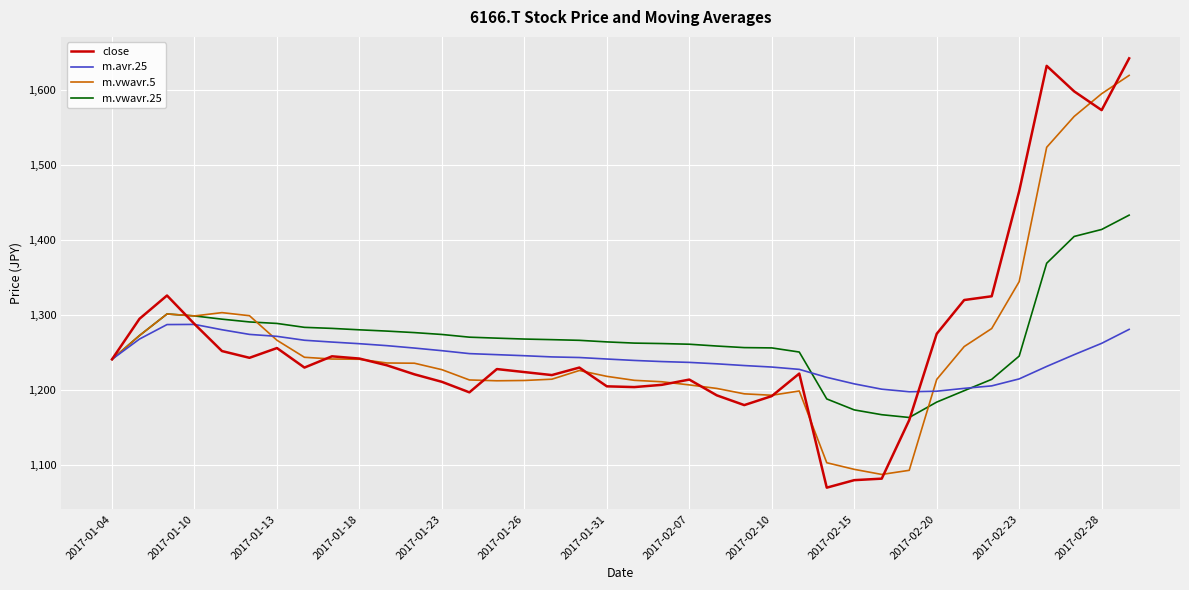

After their last crossing, which series has the higher values: m.avr.25 or m.vwavr.5?

m.vwavr.5